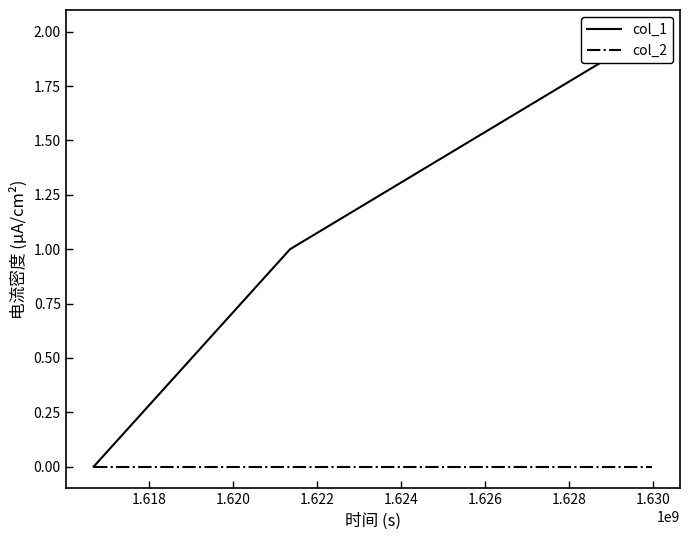

List the series in order of their overall mean, lowest first.

col_2, col_1